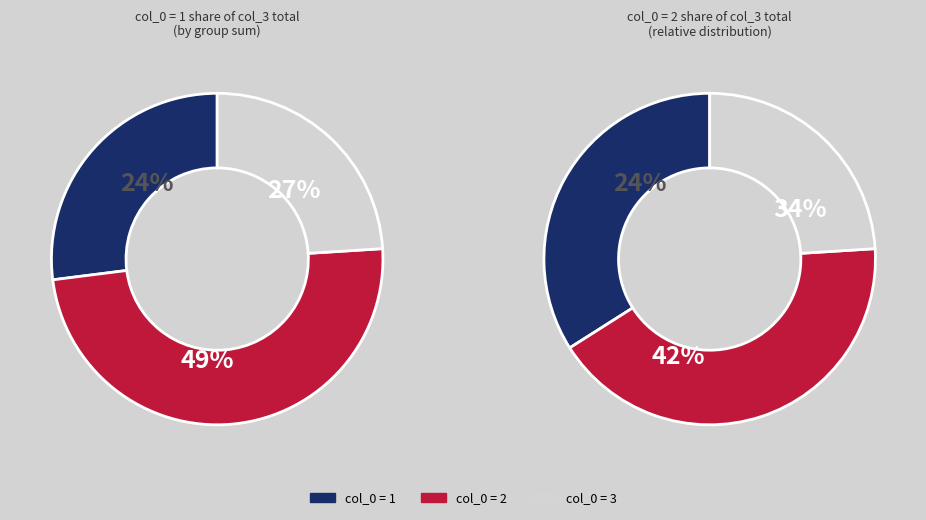

Does any single category account for the majority?

No